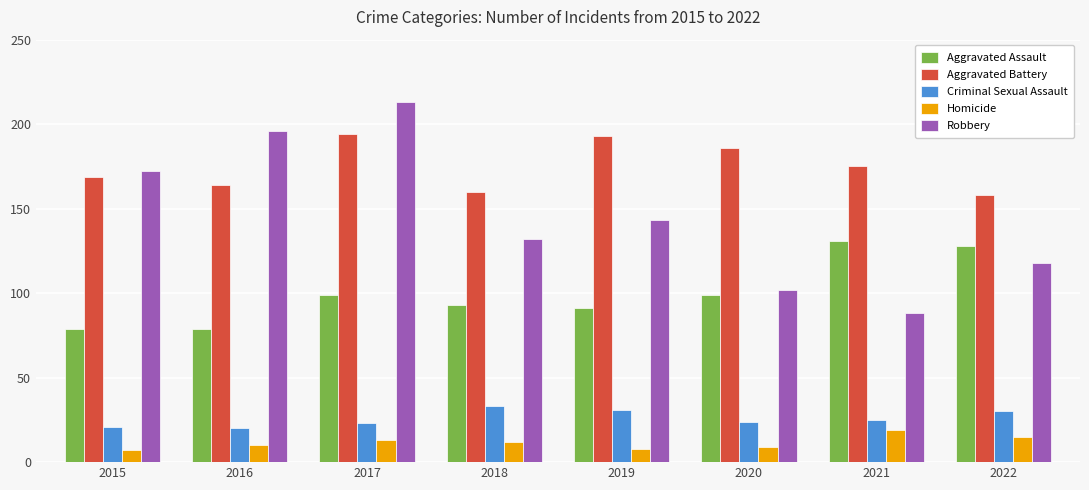

What is the value of the Robbery bar at the 4th from the left?

132